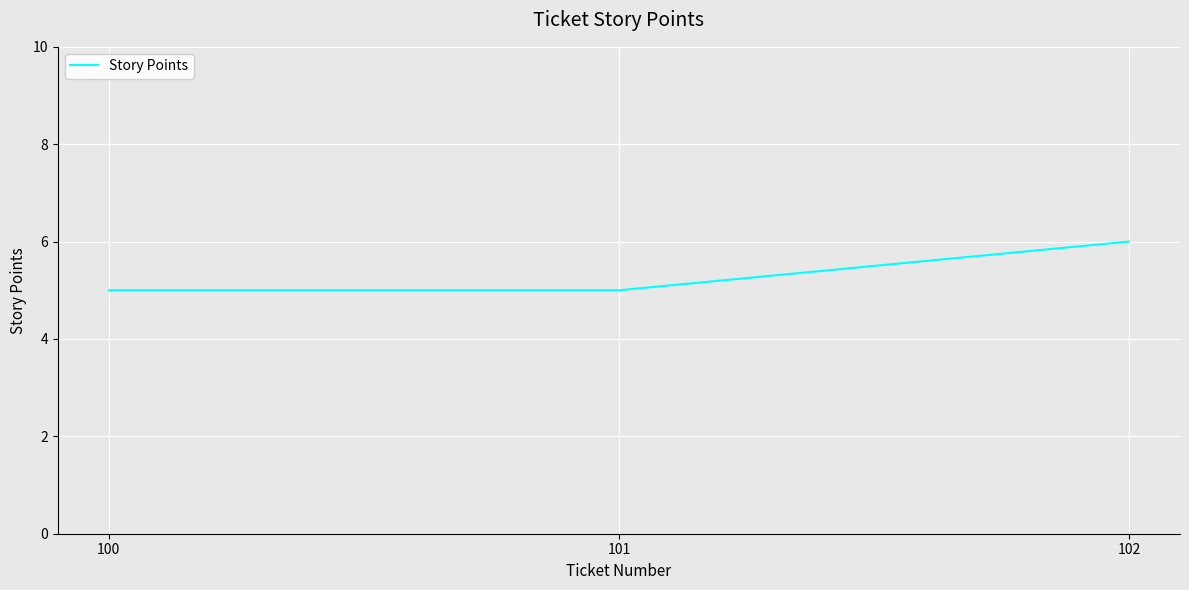

The chart shows a value of 8 at 102. True or false?

False